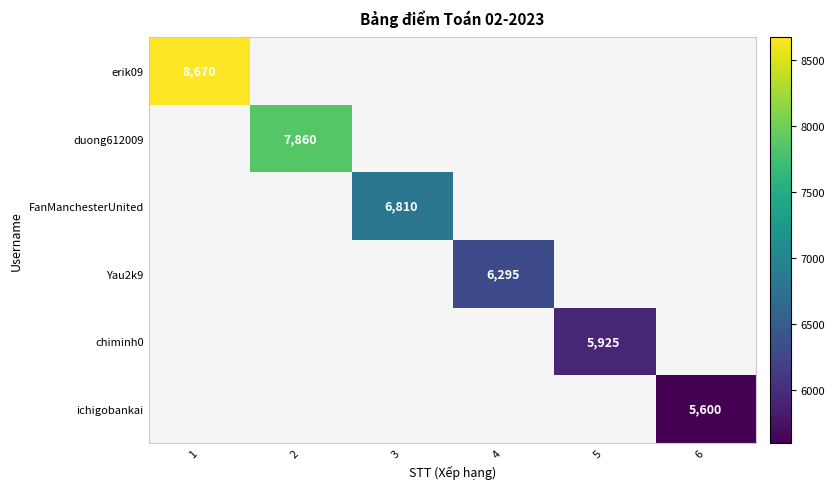

True or false: ichigobankai has a value of 5600 at 6.

True